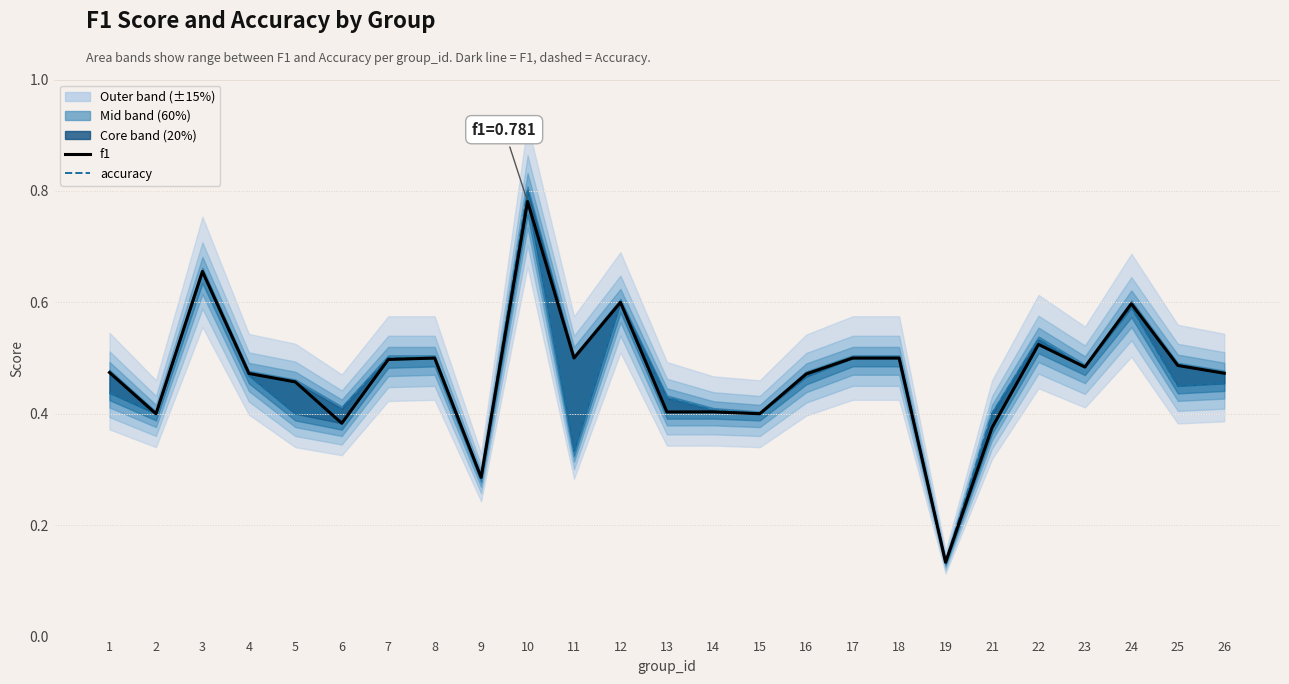

At which category is the sum across all series the highest?

10